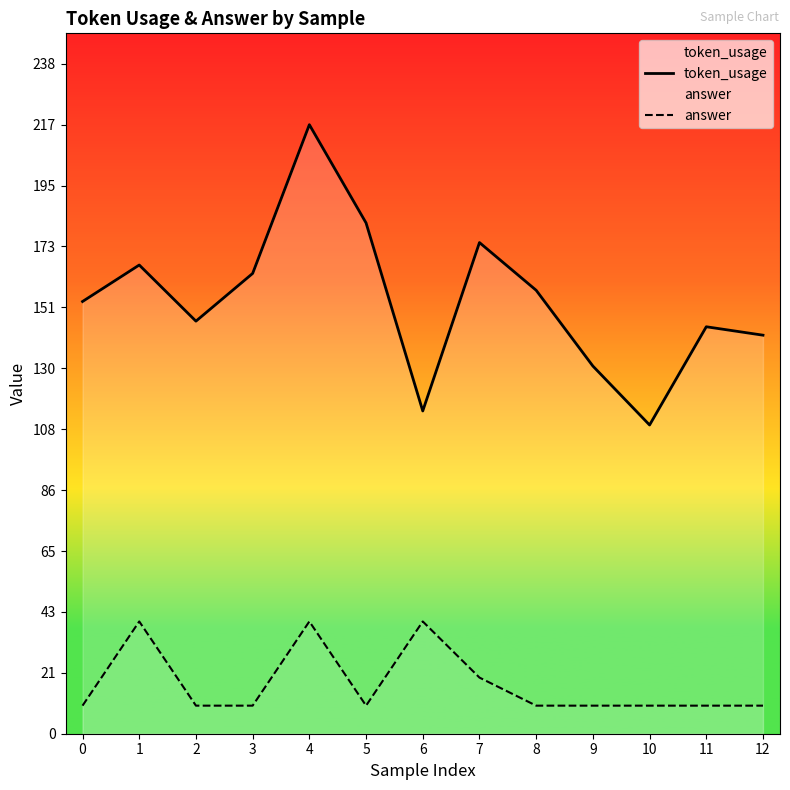

Rank the categories by answer value from lowest to highest.

0, 2, 3, 5, 8, 9, 10, 11, 12, 7, 1, 4, 6